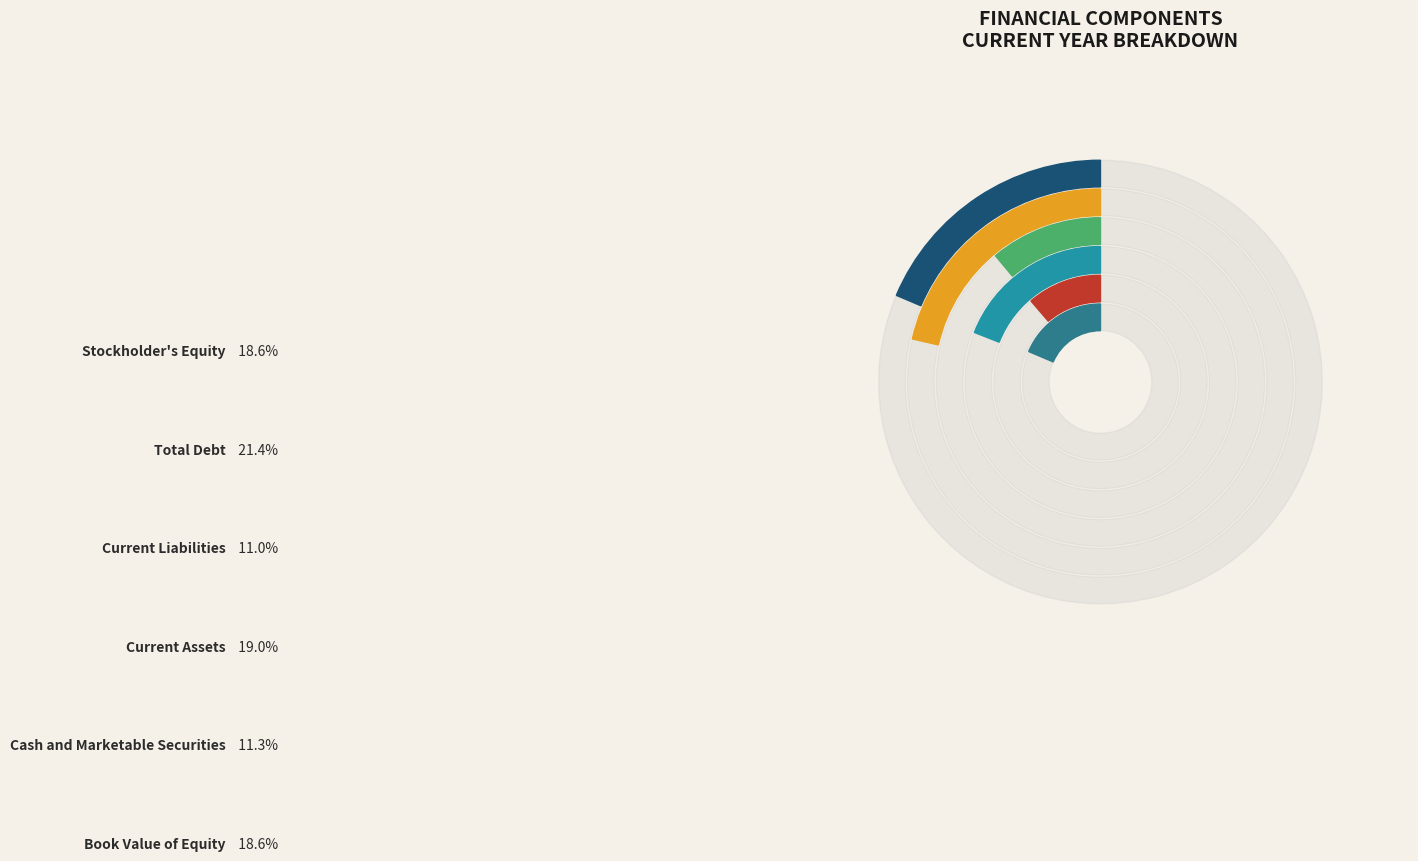

What percentage is the Stockholder's Equity slice, to the nearest percent?

19%